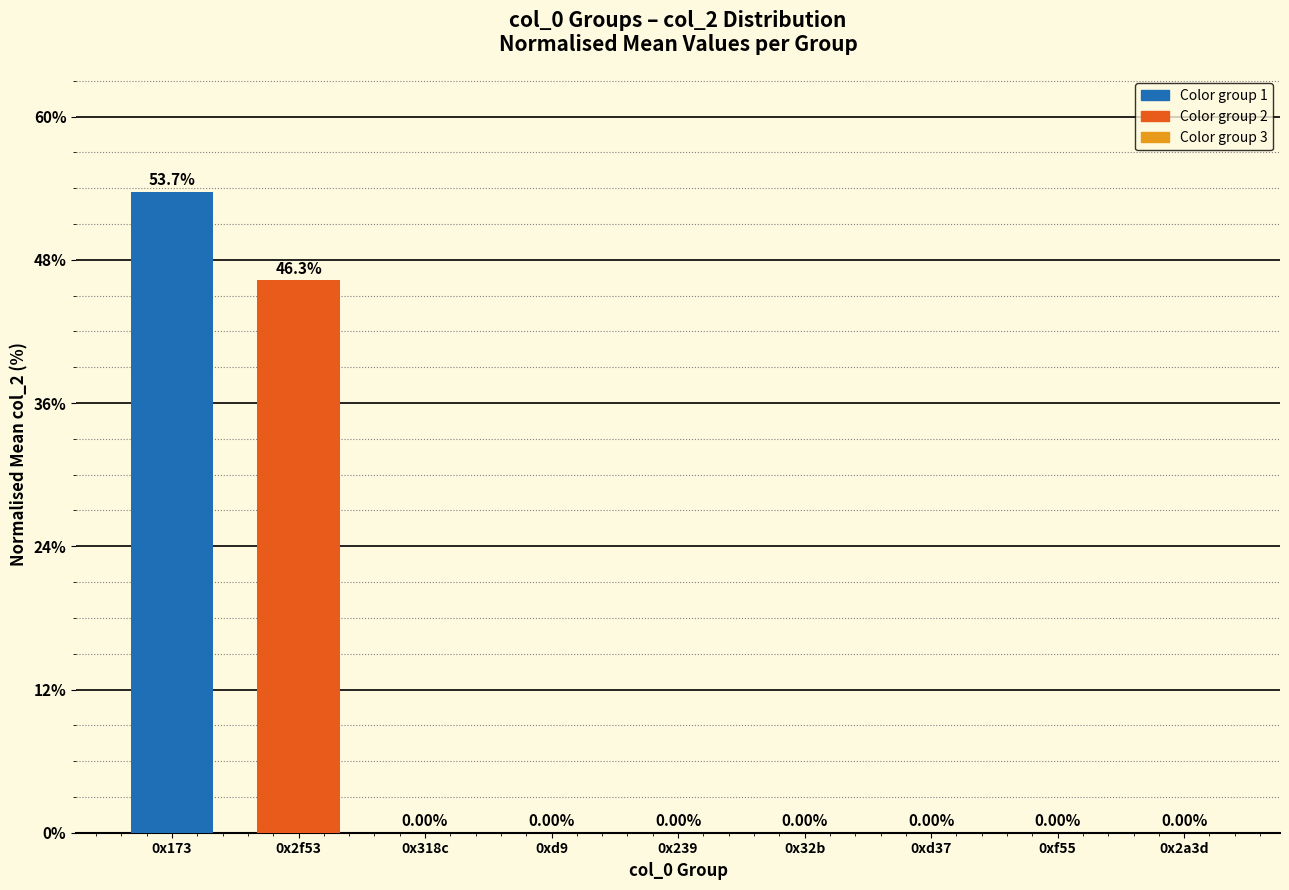

What is the sum of all values?

100.0